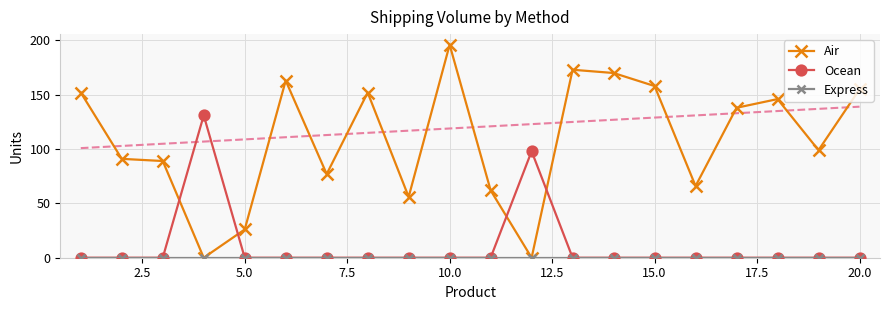

At which label does Air reach its peak?

10.0